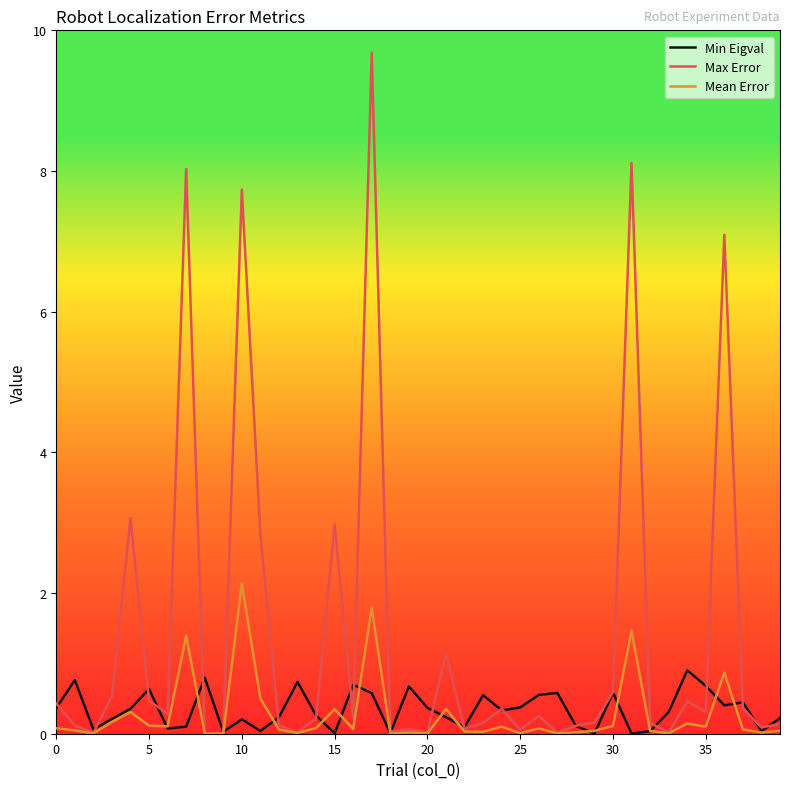

Which series has the widest spread of values?

Max Error